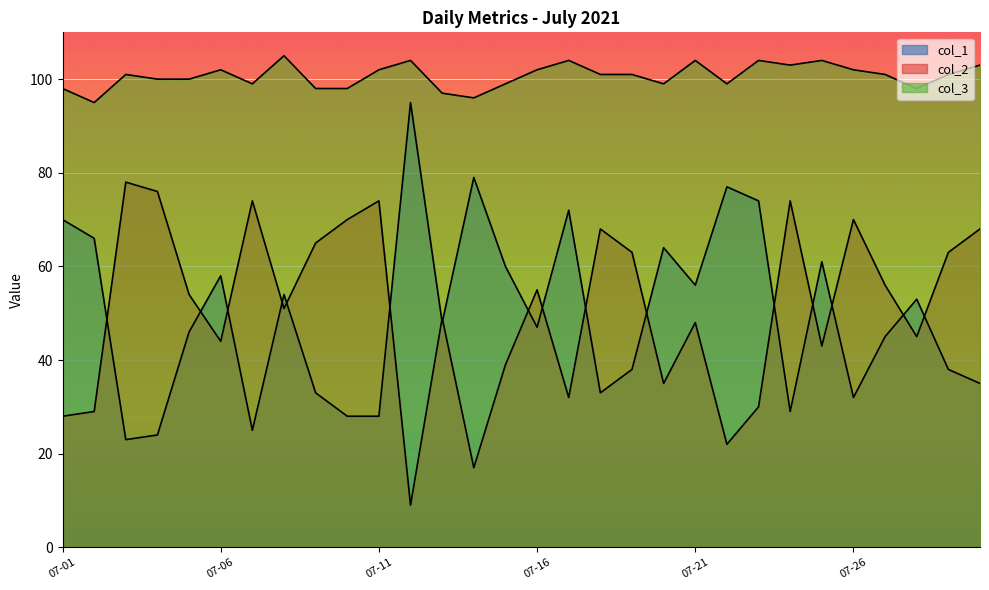

Rank the series at 2021-07-12 from lowest to highest value.

col_2, col_1, col_3